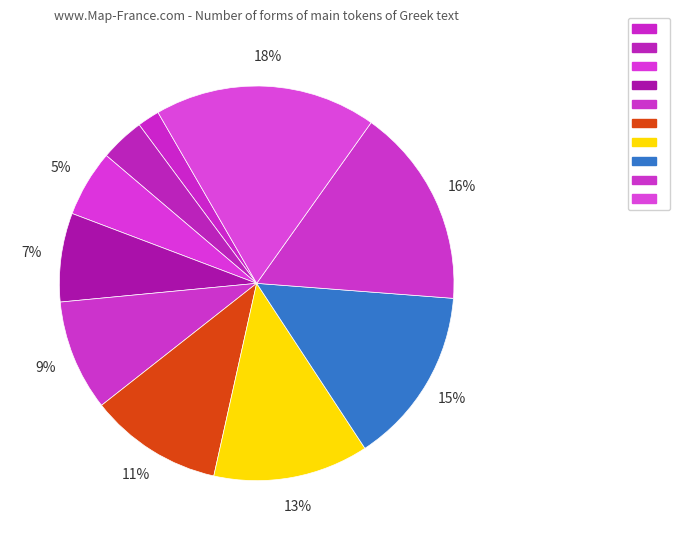

How many slices are in this pie chart?

10